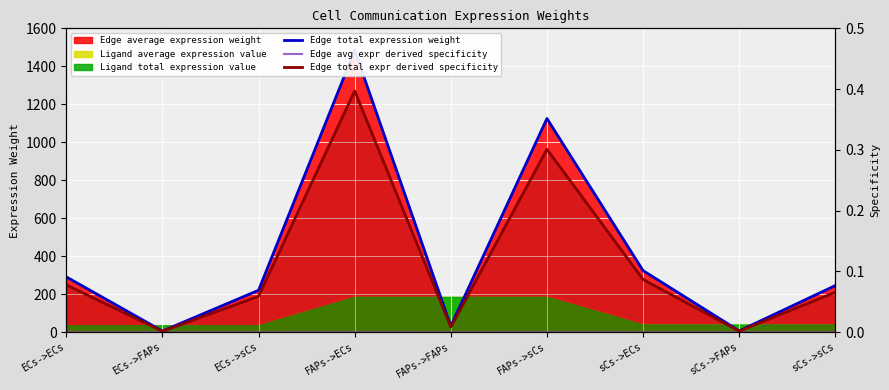

How many lines are shown in the chart?

3